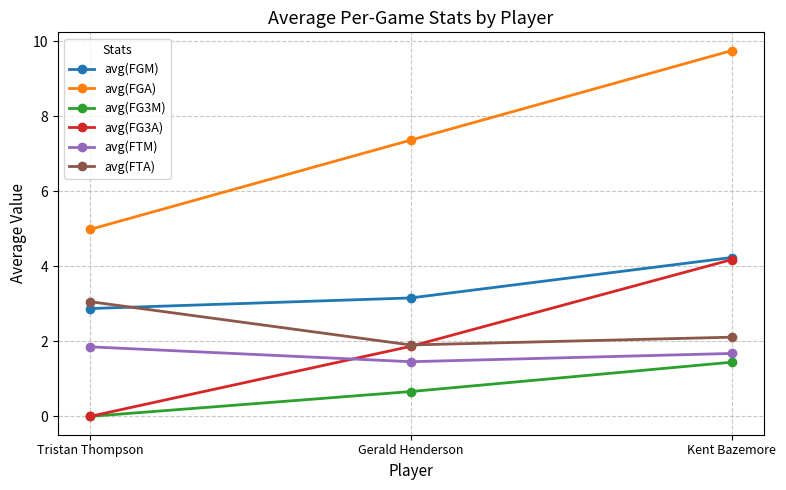

Reading left to right, transcribe all the data shown in this chart.

avg(FGM): Tristan Thompson=2.9	Gerald Henderson=3.2	Kent Bazemore=4.2
avg(FGA): Tristan Thompson=5.0	Gerald Henderson=7.4	Kent Bazemore=9.7
avg(FG3M): Tristan Thompson=0.0	Gerald Henderson=0.7	Kent Bazemore=1.4
avg(FG3A): Tristan Thompson=0.0	Gerald Henderson=1.9	Kent Bazemore=4.2
avg(FTM): Tristan Thompson=1.9	Gerald Henderson=1.5	Kent Bazemore=1.7
avg(FTA): Tristan Thompson=3.1	Gerald Henderson=1.9	Kent Bazemore=2.1